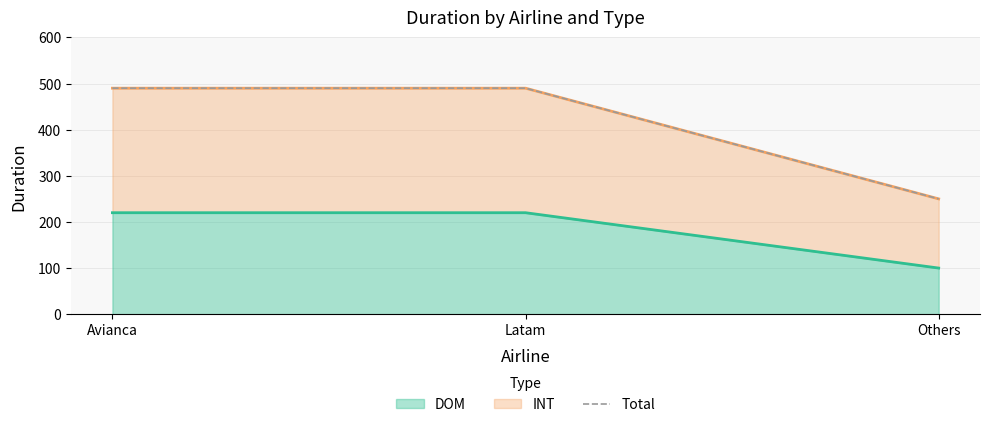

What is the label of the 1st point from the right?

Others